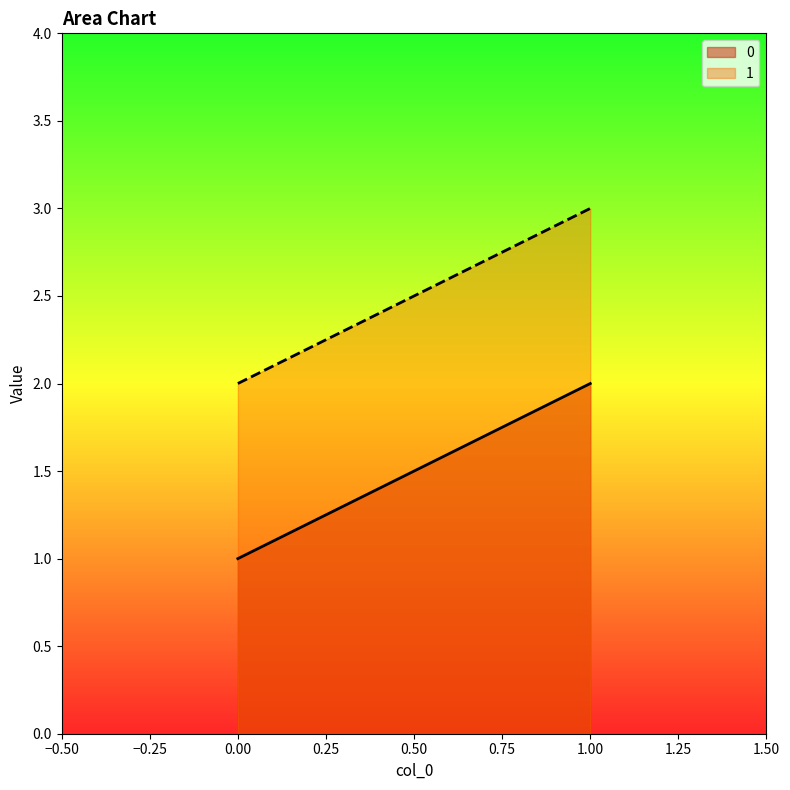

List the series in order of their peak value, highest first.

1, 0